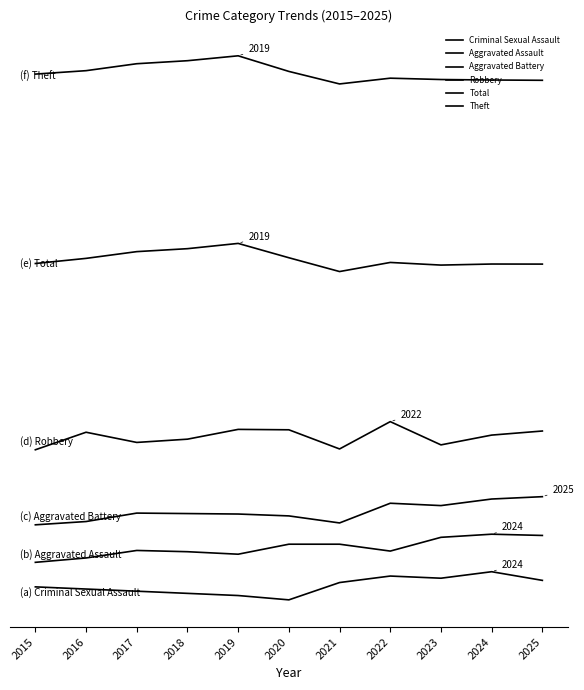

In Total, how many points are higher than both neighbors (excluding endpoints)?

3